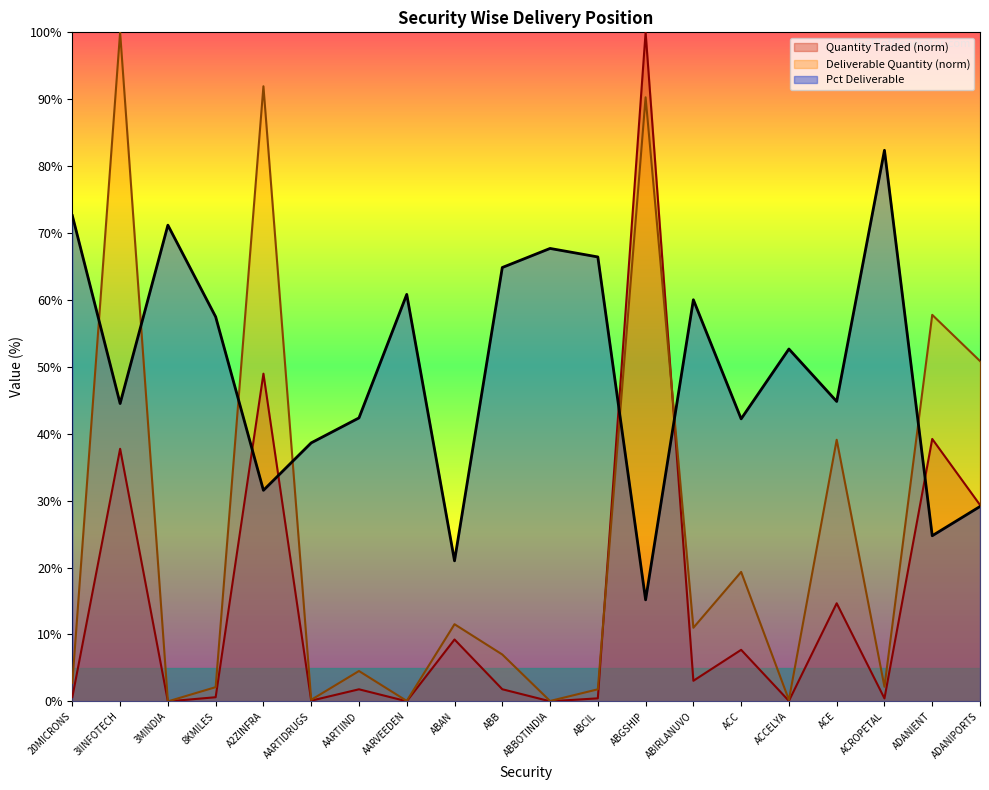

List the series in order of their overall mean, lowest first.

Quantity Traded (norm), Deliverable Quantity (norm), Pct Deliverable